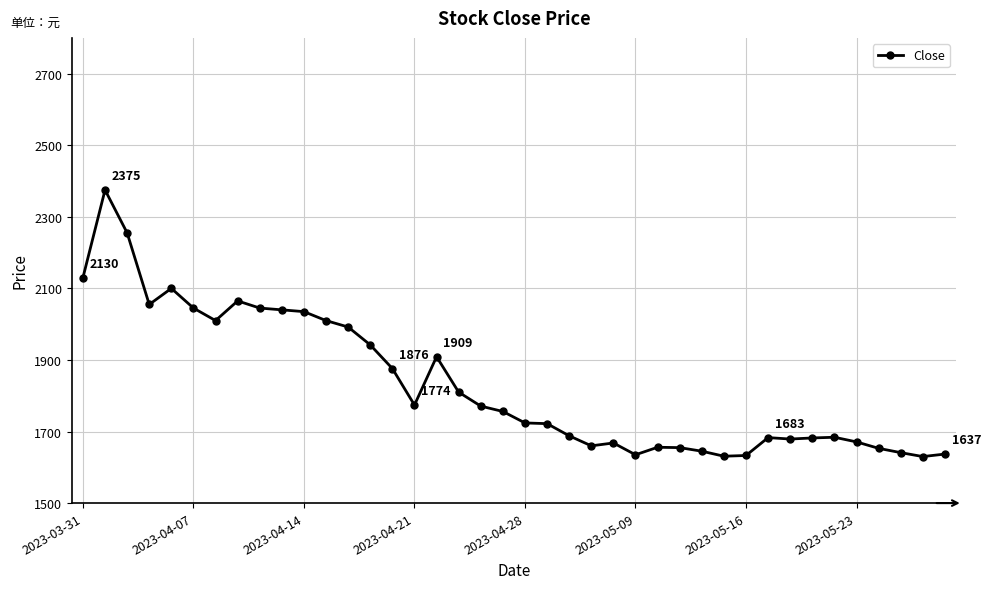

What is the maximum value shown in the chart?

2375